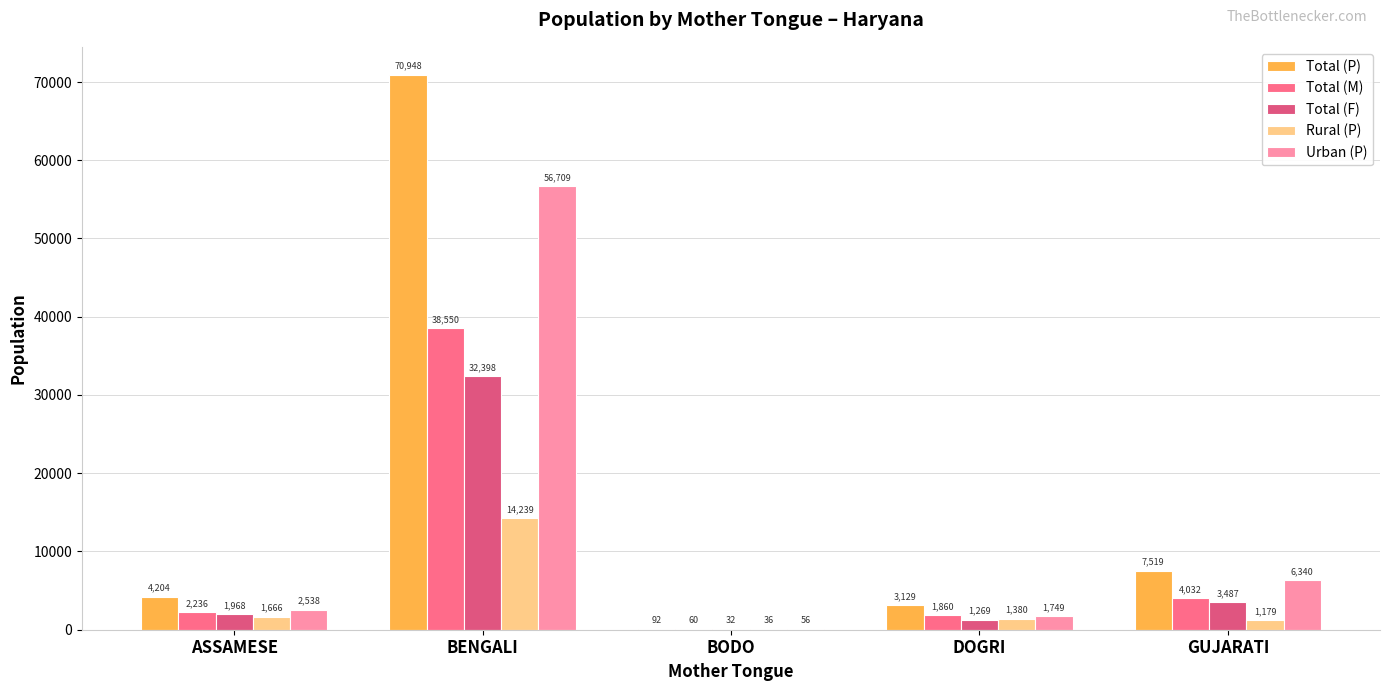

The value of Urban (P) at ASSAMESE is 1404. True or false?

False